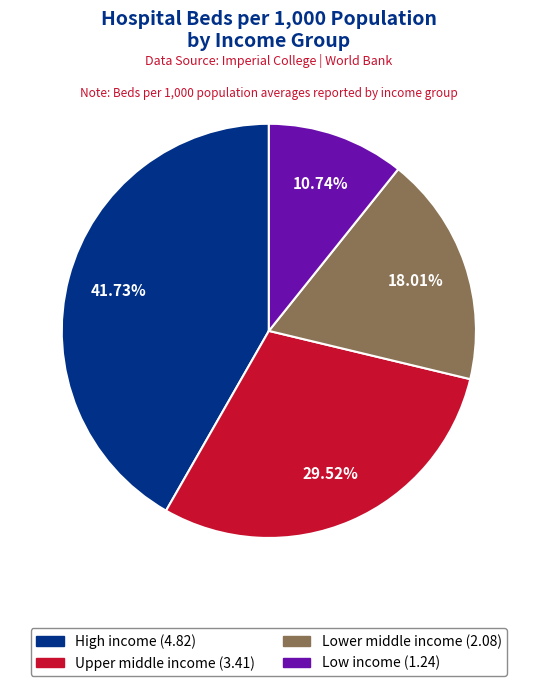

What is the ratio of the value at High income to the value at Upper middle income?

1.4